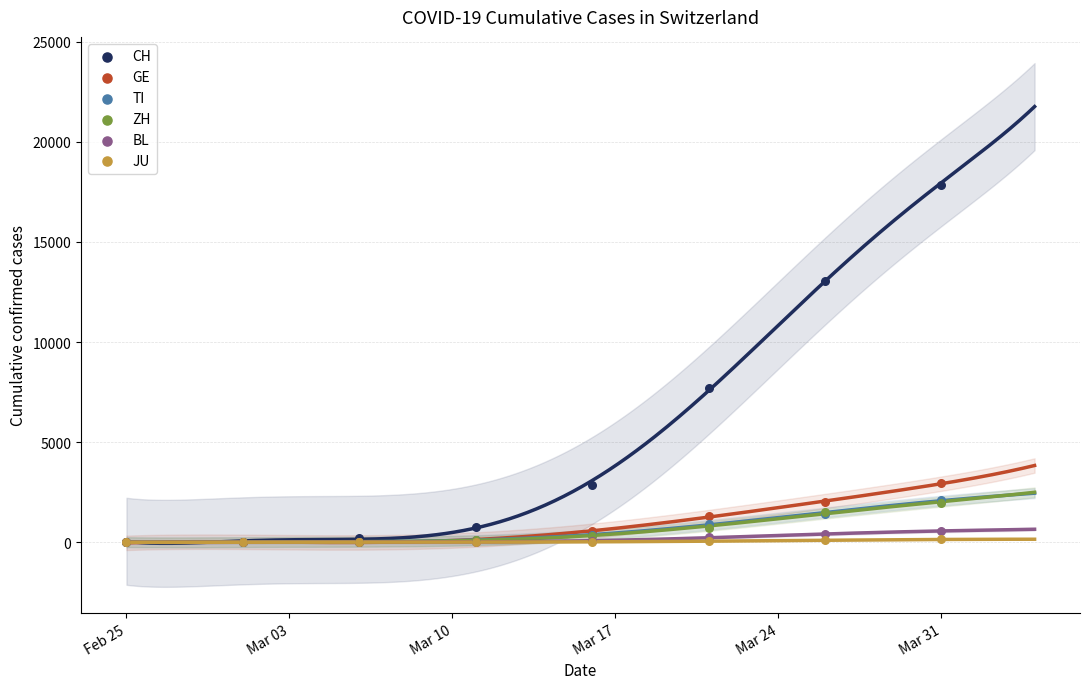

At which category is the sum across all series the highest?

2020-04-04